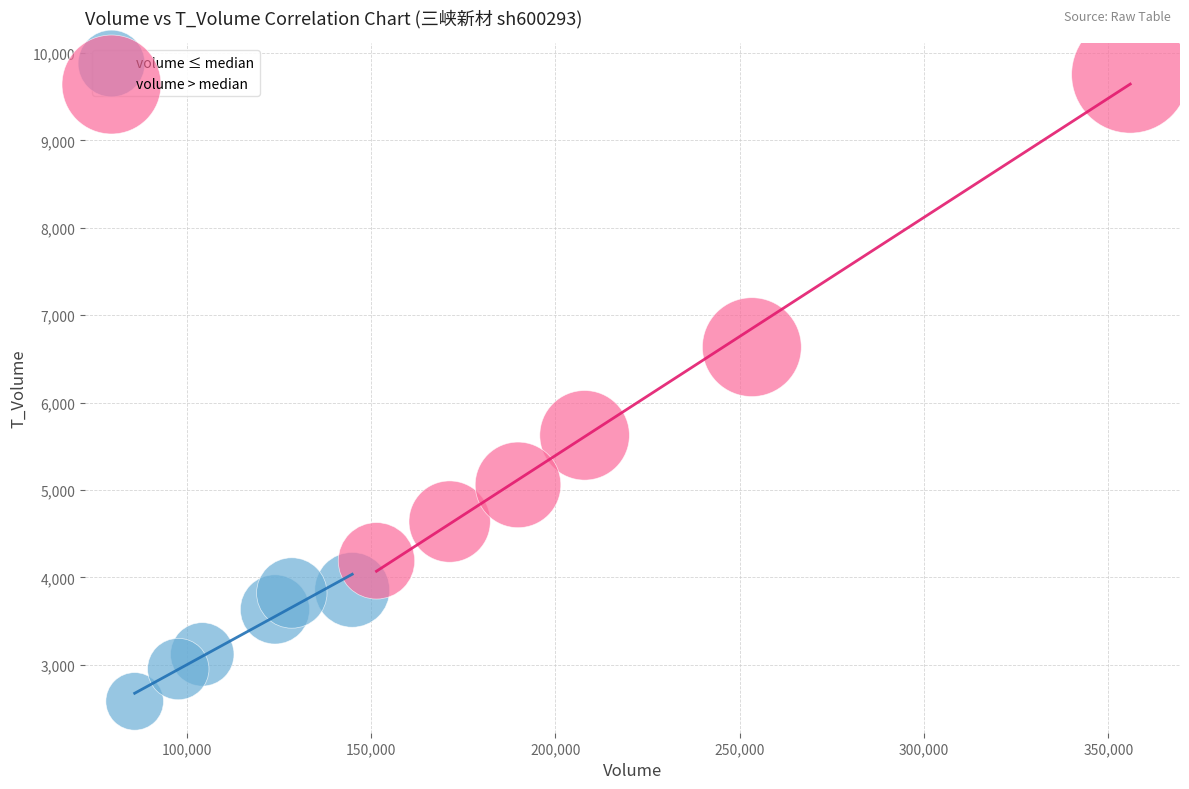

Which series contains the lowest Y value?

volume ≤ median